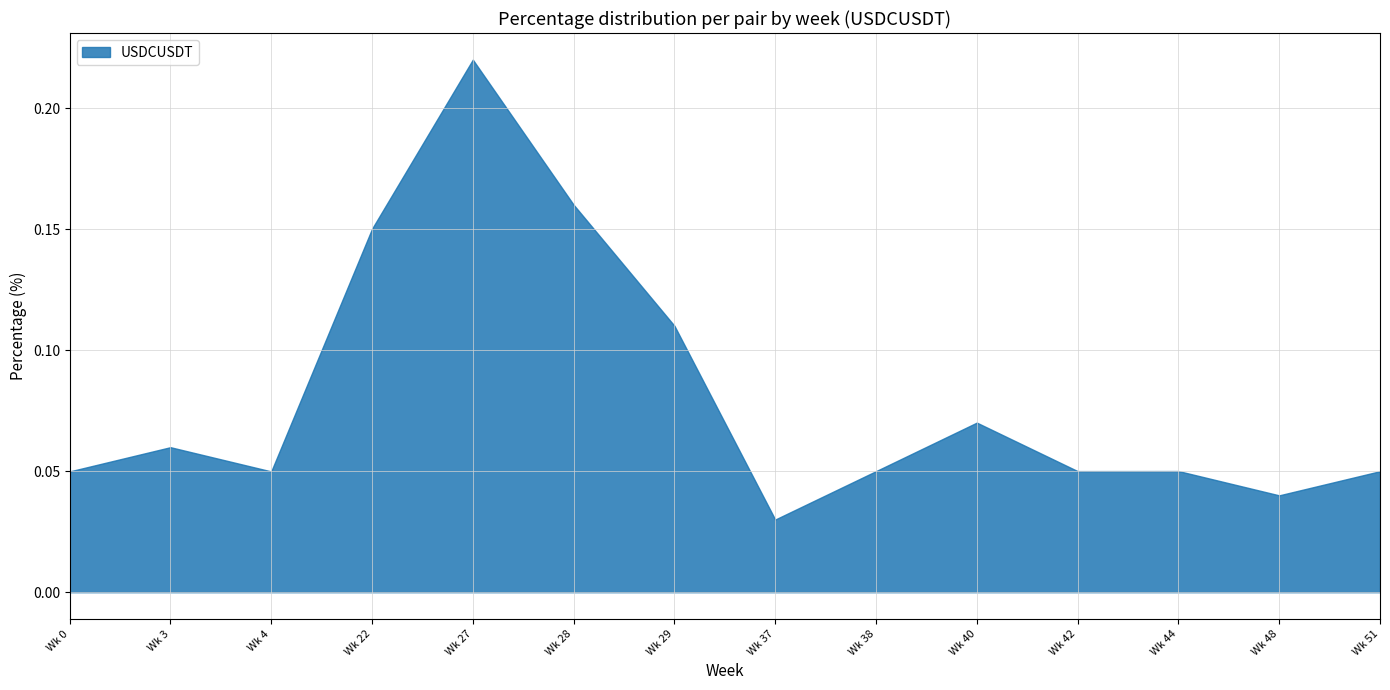

Which label corresponds to the largest value in the chart?

Wk 27